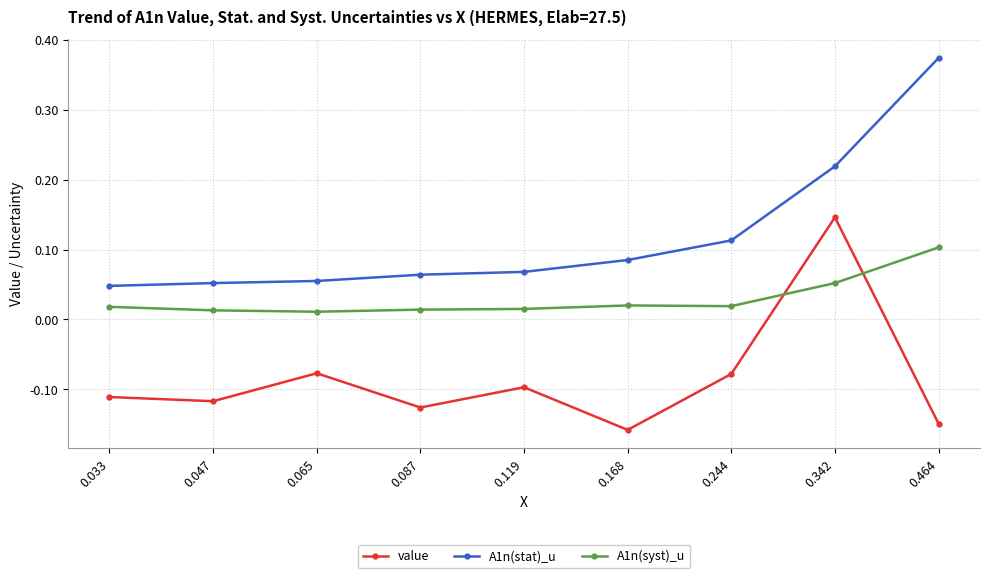

Which series changed the most between 0.033 and 0.342?

value